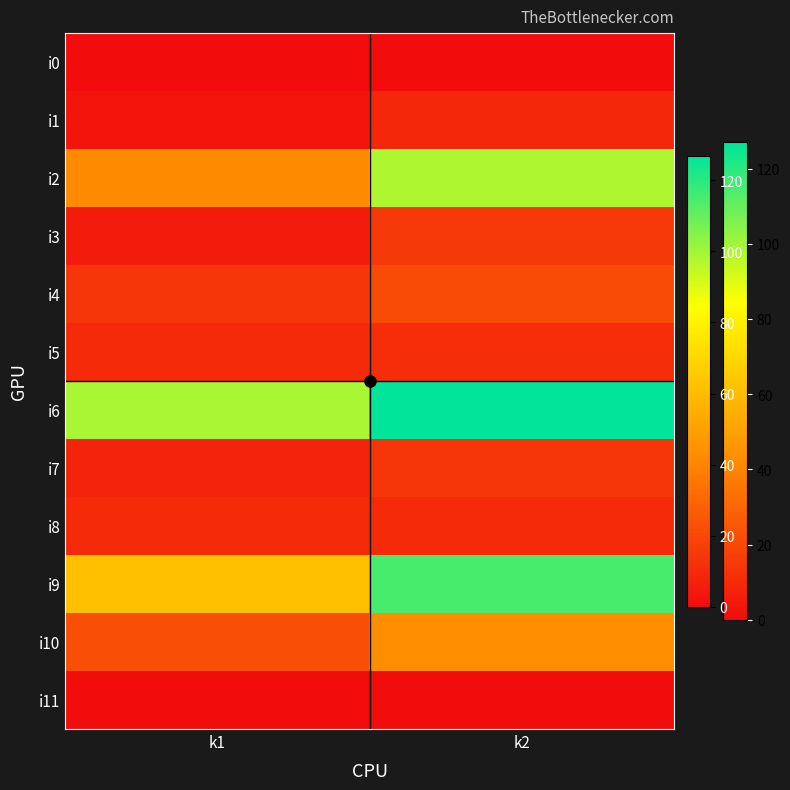

Reading right to left, list all the values displayed in this chart.

i0: k2=0	k1=0
i1: k2=9	k1=3
i2: k2=98	k1=42
i3: k2=15	k1=5
i4: k2=21	k1=14
i5: k2=11	k1=10
i6: k2=127	k1=99
i7: k2=14	k1=8
i8: k2=10	k1=10
i9: k2=115	k1=62
i10: k2=43	k1=22
i11: k2=0	k1=0